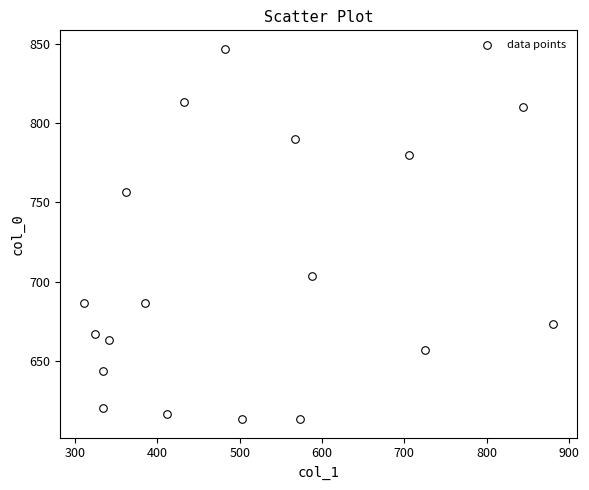

What is the range of X values (max minus min)?

570.4